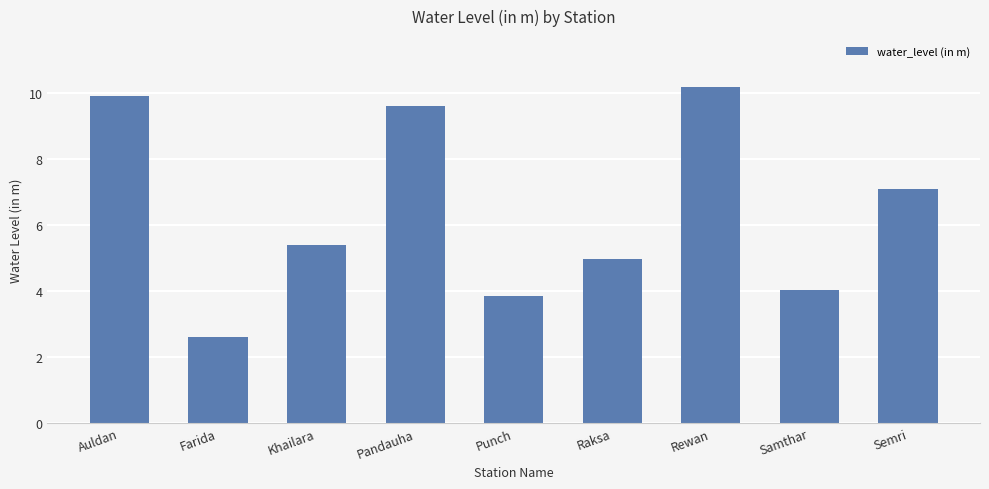

What is the minimum value shown in the chart?

2.6